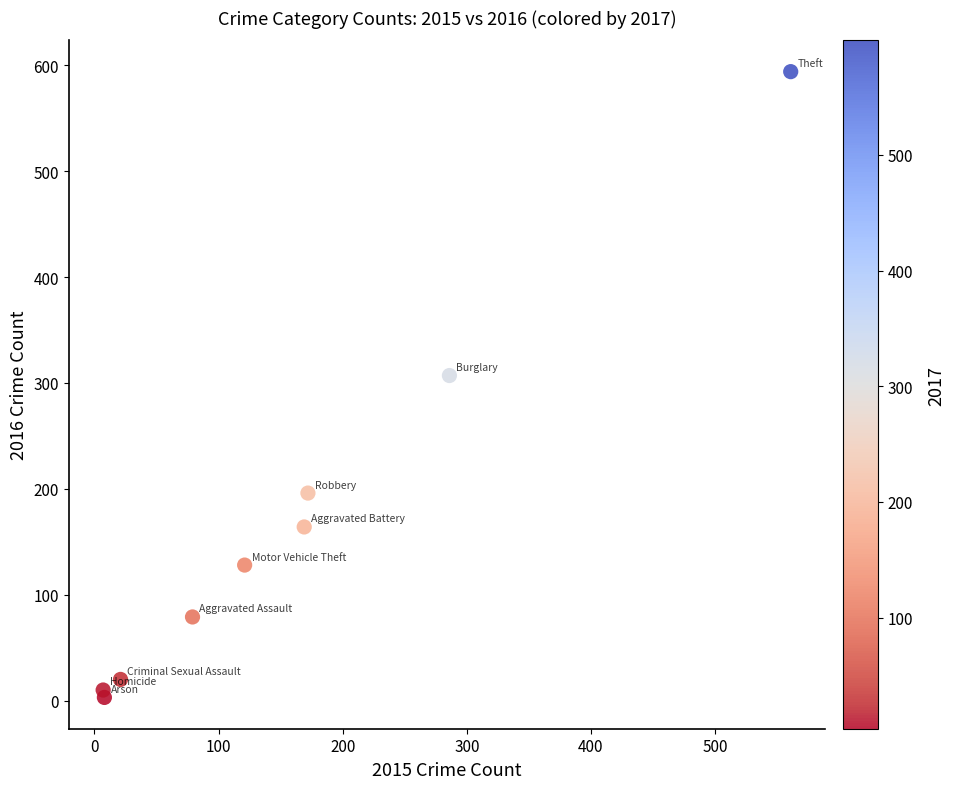

What is the average X value?

158